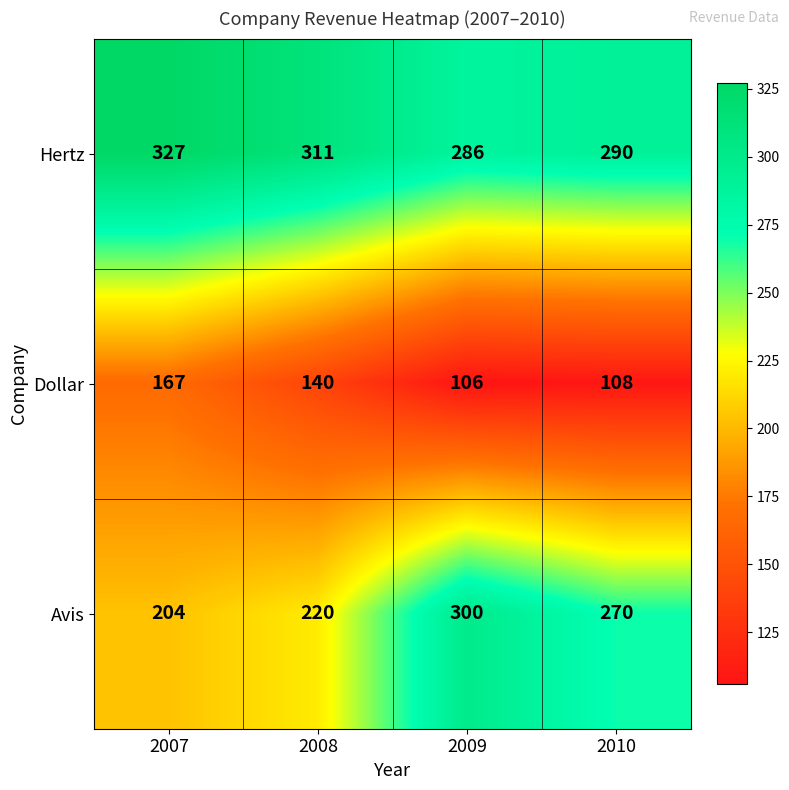

What is the total value across all series at 2007?

698